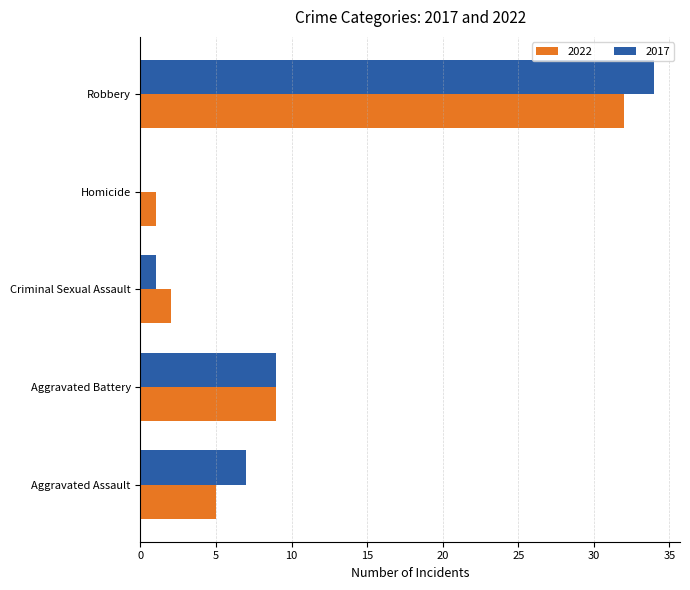

What is the approximate value of 2022 at Aggravated Battery?

9